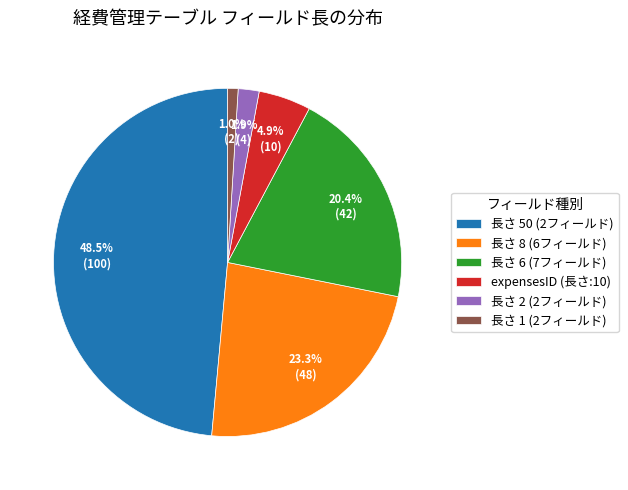

Which category has the smallest portion of the pie?

長さ 1 (2フィールド)